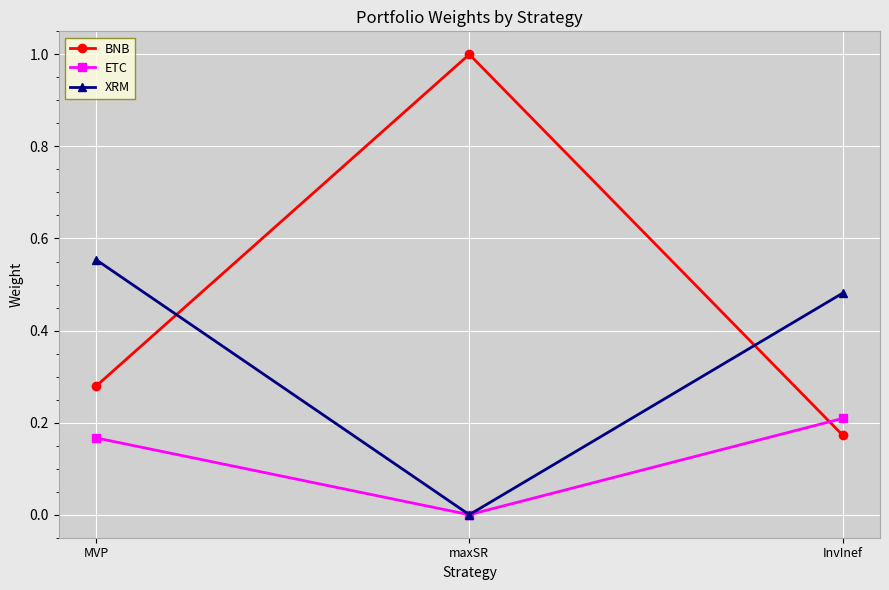

What is the highest value of the BNB series?

1.0